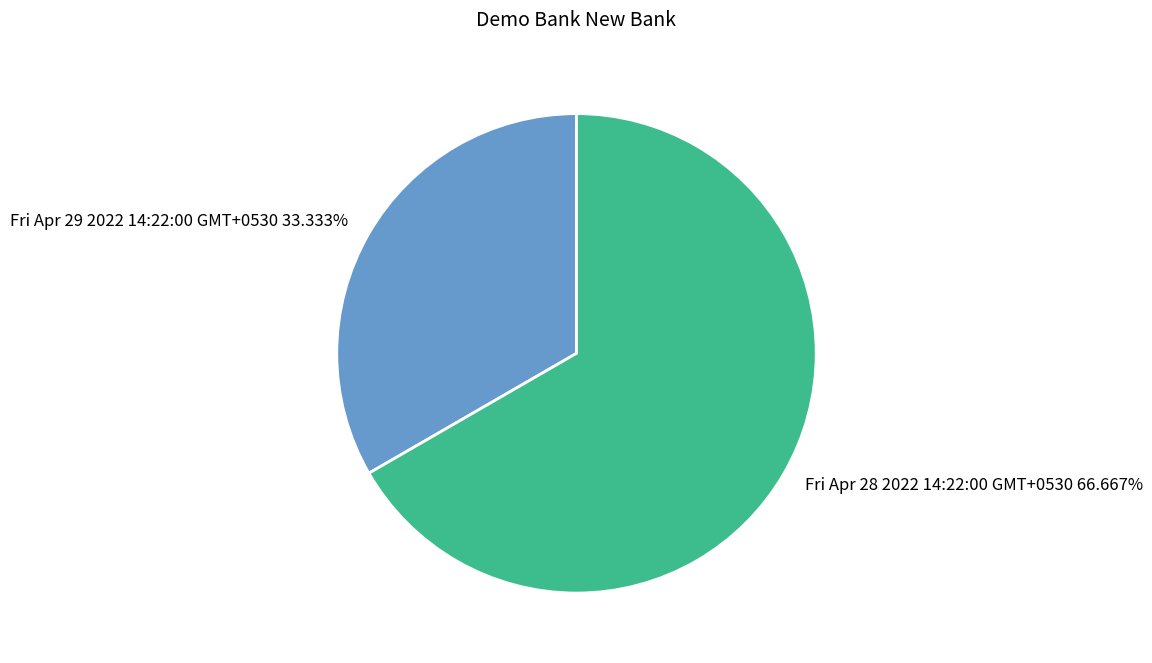

What percentage is the Fri Apr 29 2022 14:22:00 GMT+0530 slice, to the nearest percent?

33%